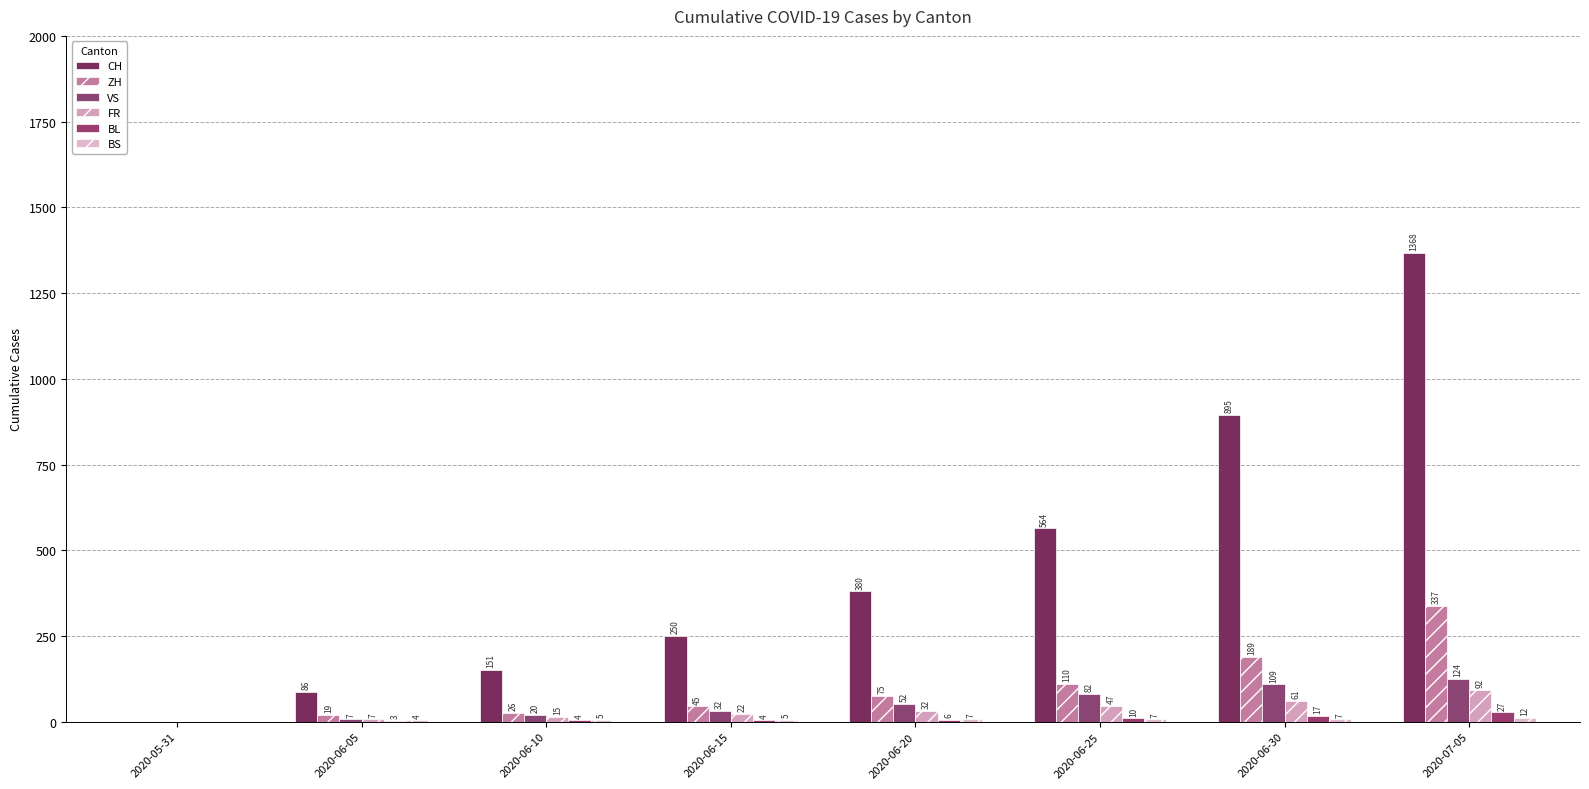

What is the difference between the second highest and second lowest values in the CH series?

809